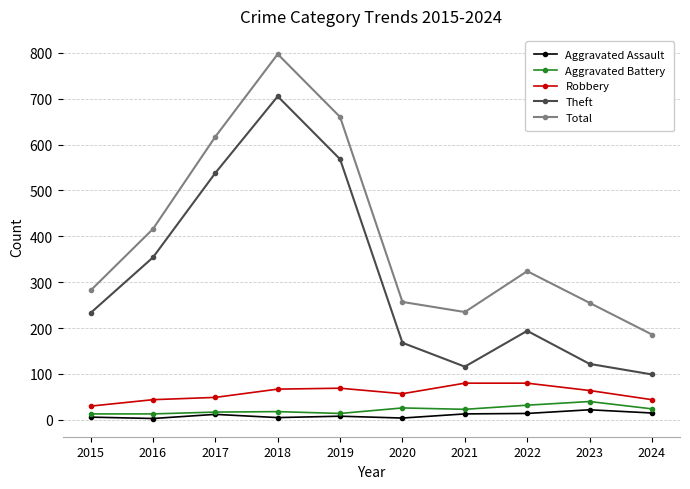

What is the difference between the highest and lowest values at 2019?

652